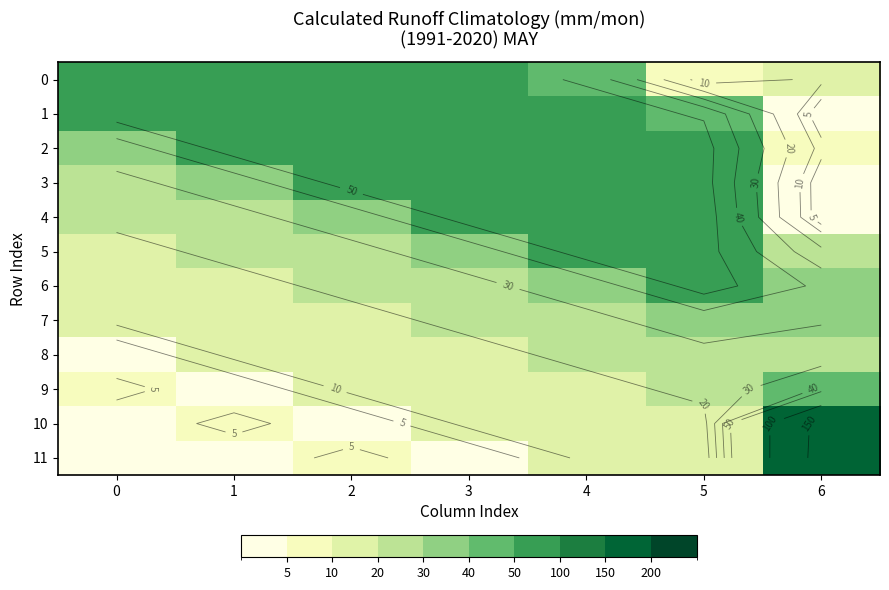

True or false: 1 has a value of 28.2 at 2.

False